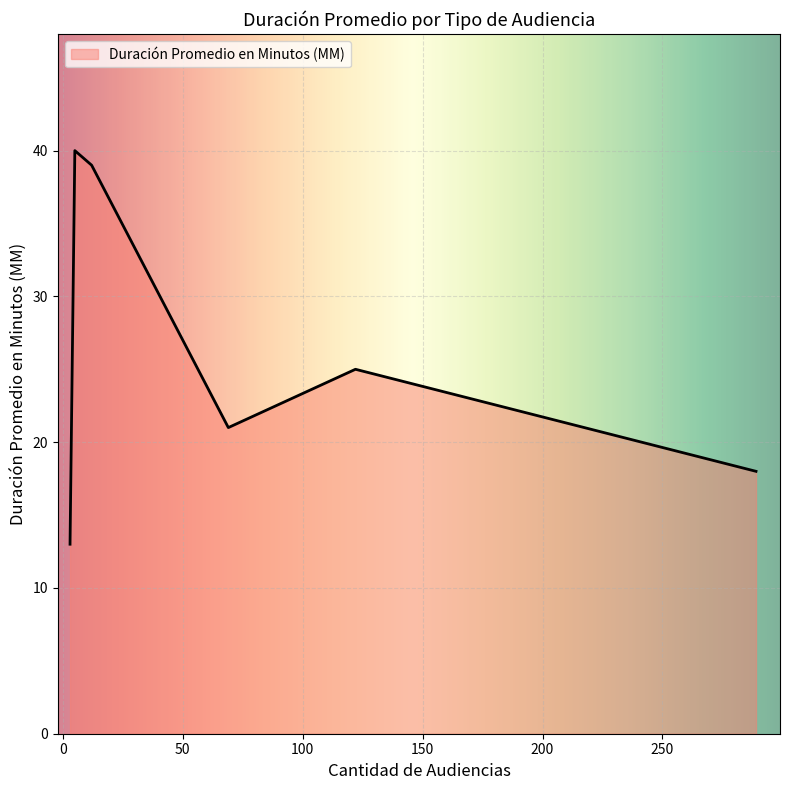

What is the maximum value shown in the chart?

40